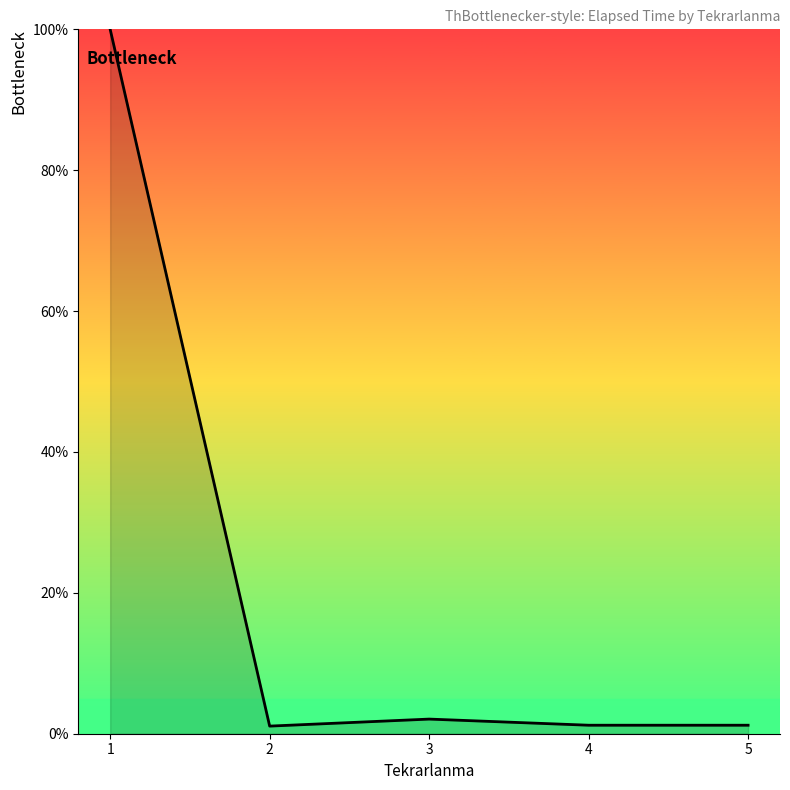

Which label corresponds to the smallest value in the chart?

2